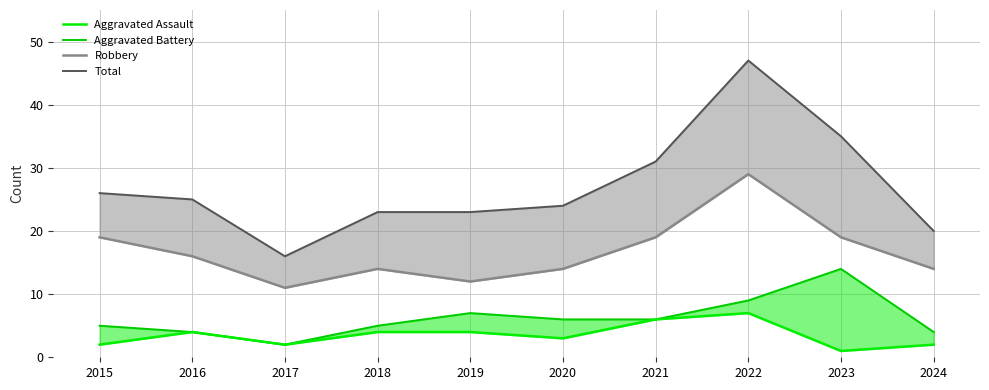

True or false: Robbery and Total intersect in this chart.

False